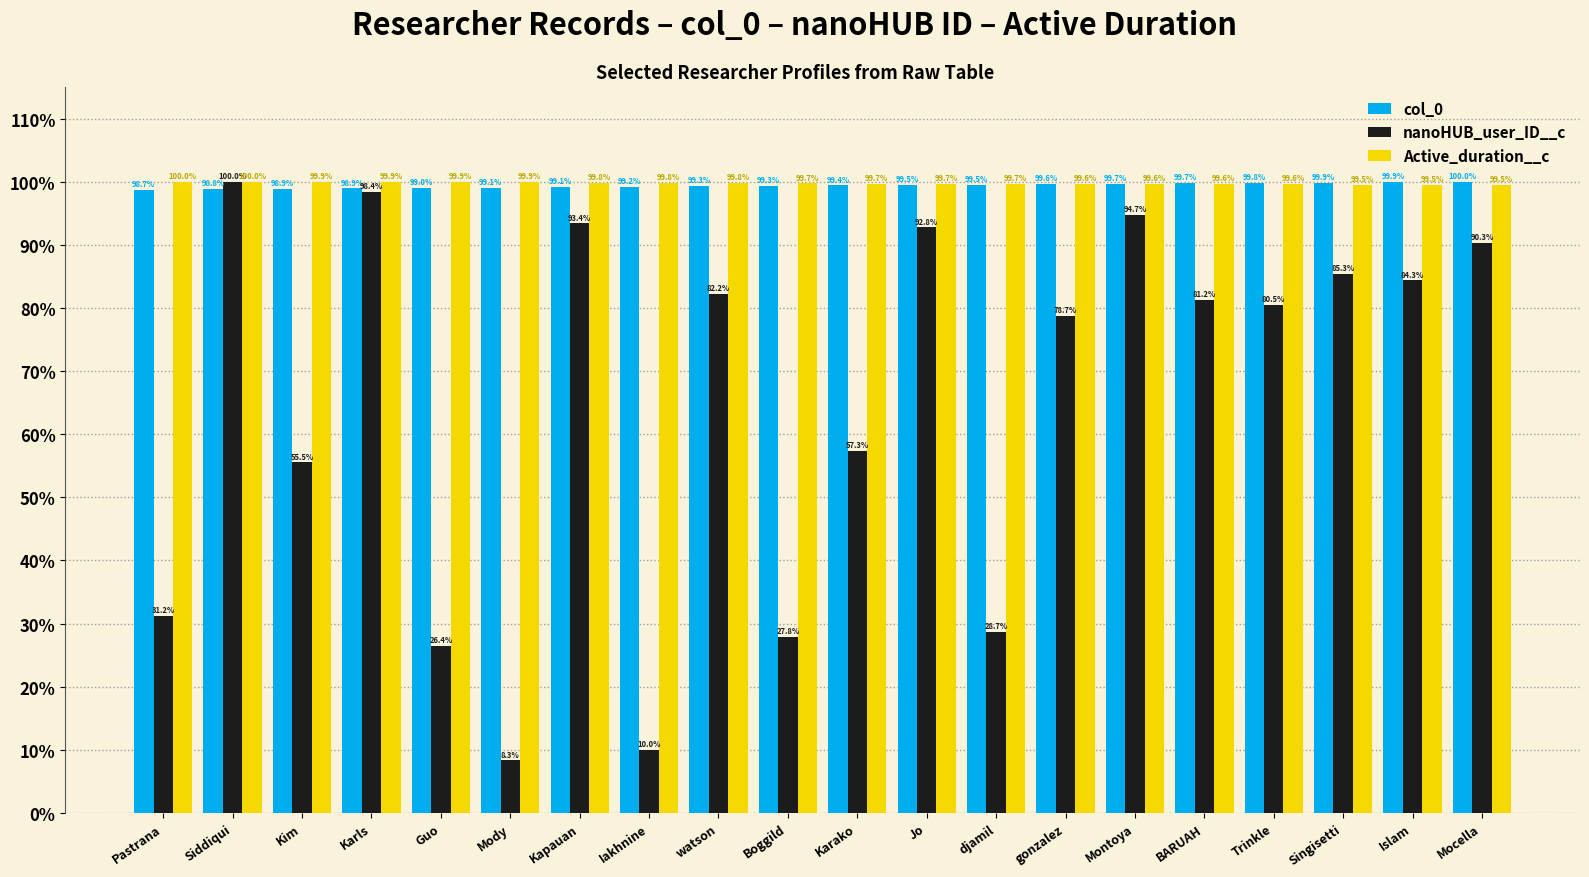

Rank the categories by nanoHUB_user_ID__c value from highest to lowest.

Siddiqui, Karls, Montoya, Kapauan, Jo, Mocella, Singisetti, Islam, watson, BARUAH, Trinkle, gonzalez, Karako, Kim, Pastrana, djamil, Boggild, Guo, Iakhnine, Mody